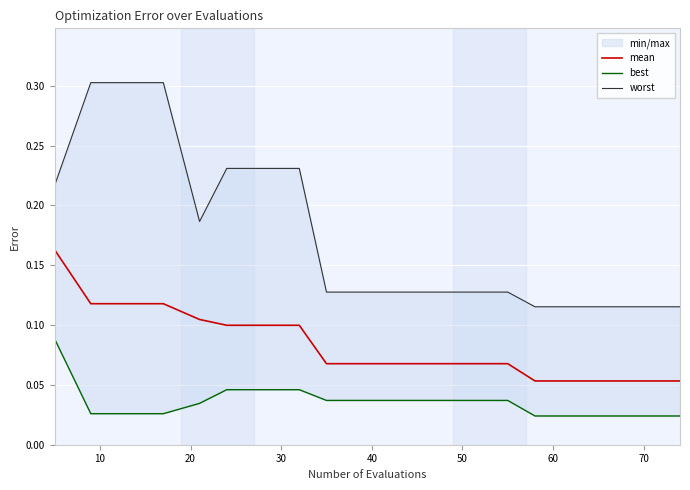

What is the difference between the highest and lowest values at 10?

0.3